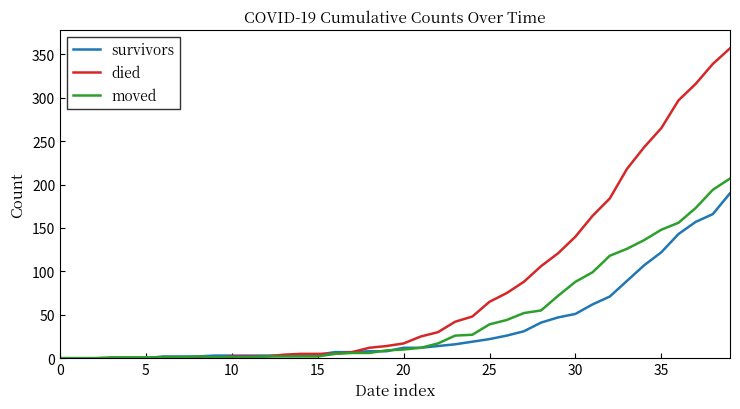

Rank the series by their average value, from highest to lowest.

died, moved, survivors